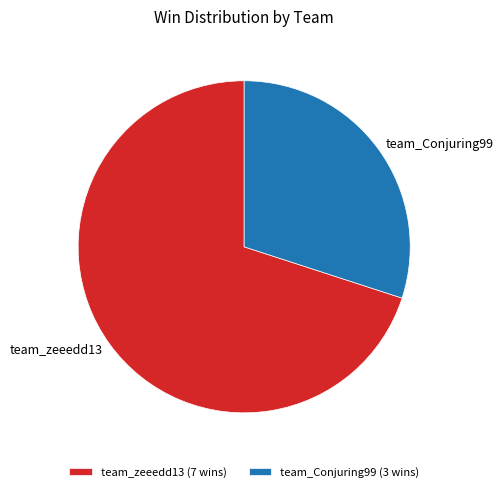

Combined, do team_Conjuring99 (3 wins) and team_zeeedd13 (7 wins) account for over 50%?

Yes